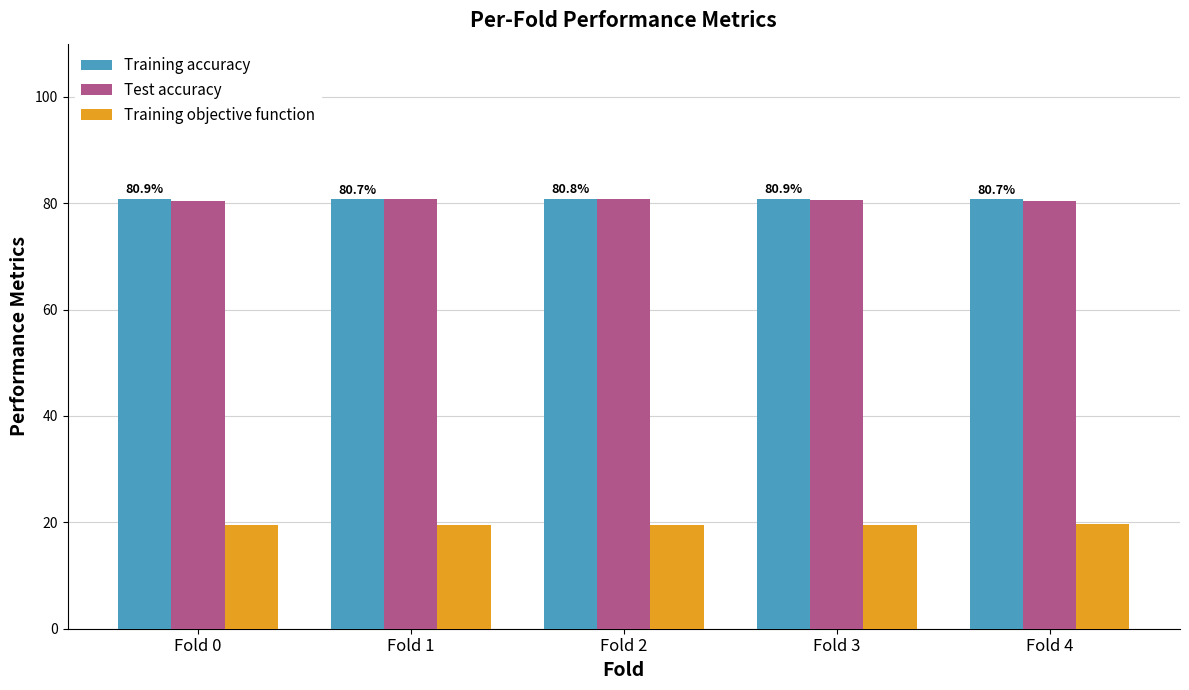

What is the maximum value for Training accuracy?

80.9